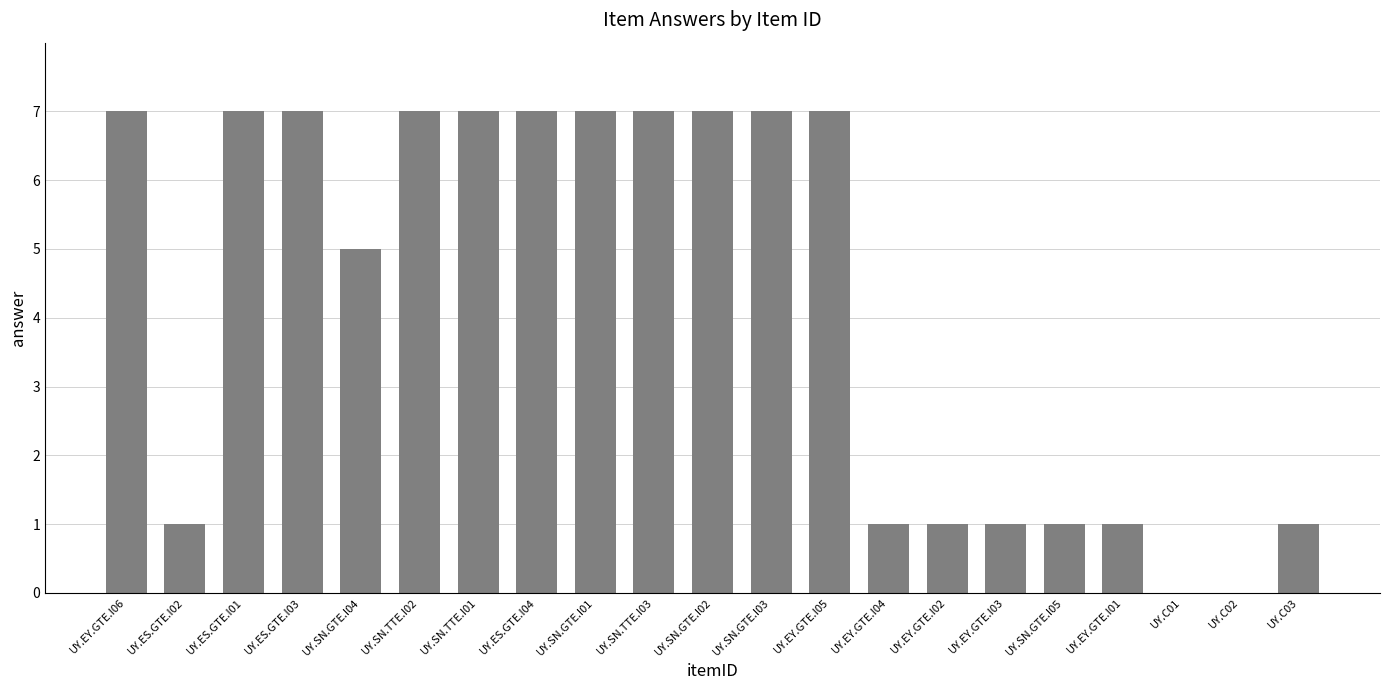

Approximately how many times larger is the value at UY.EY.GTE.I04 compared to UY.C03?

1.0